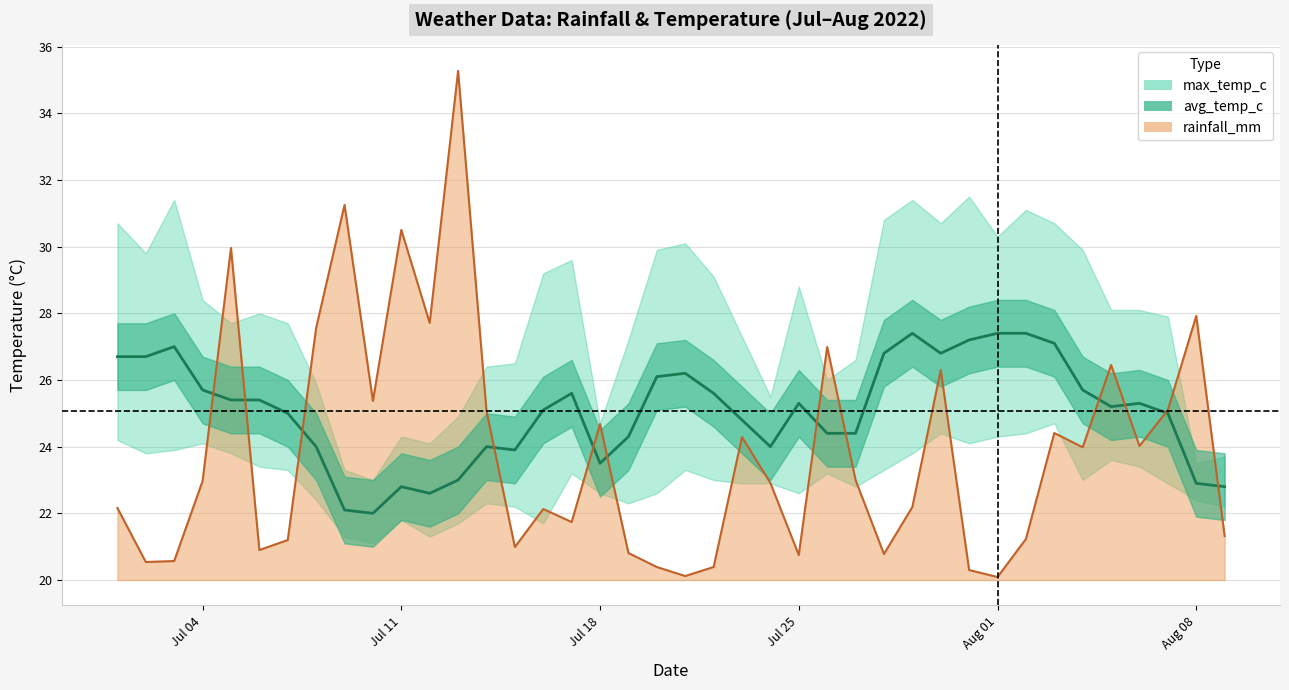

At which category is the sum across all series the highest?

2022-07-13